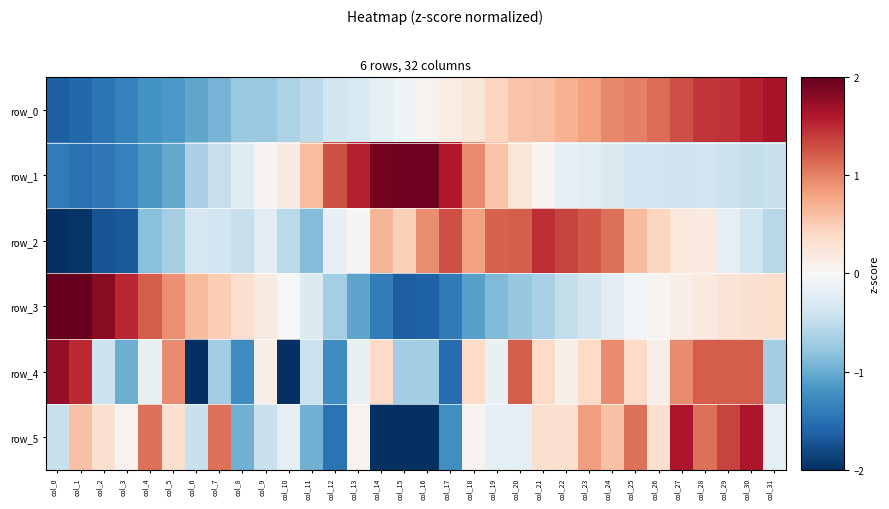

At col_17, list the series in order from smallest to largest.

row_4, row_3, row_5, row_0, row_2, row_1